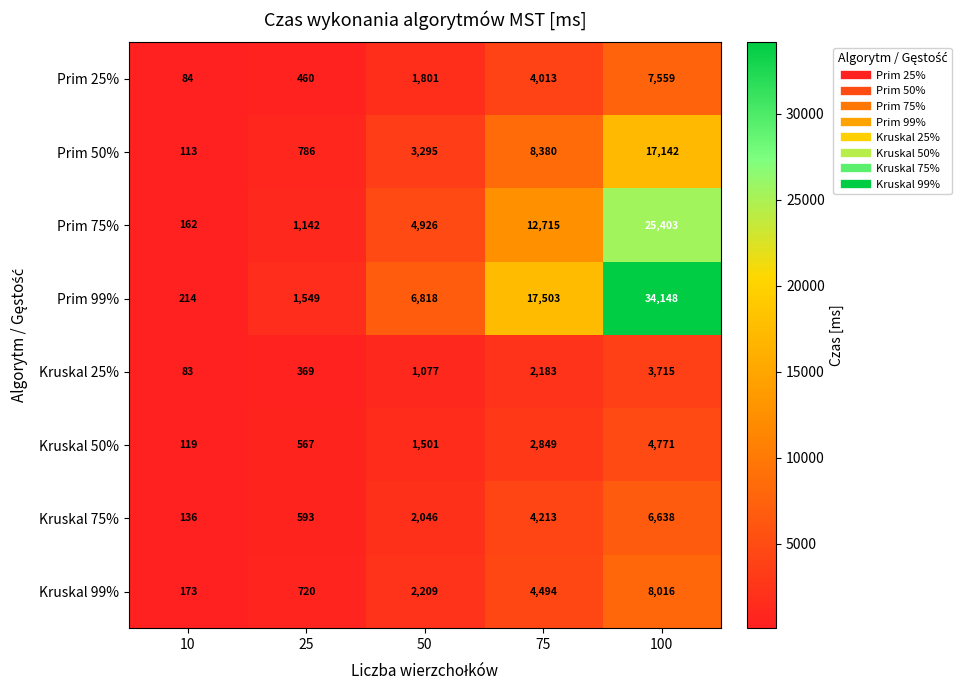

List the series in order of their peak value, lowest first.

Kruskal 25%, Kruskal 50%, Kruskal 75%, Prim 25%, Kruskal 99%, Prim 50%, Prim 75%, Prim 99%